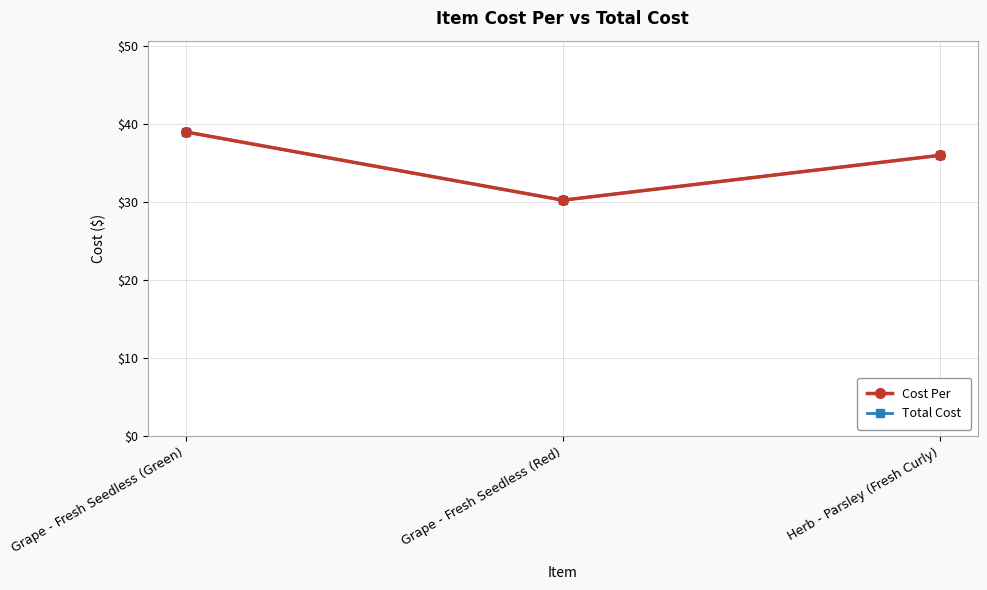

Does the chart have visible grid lines?

Yes